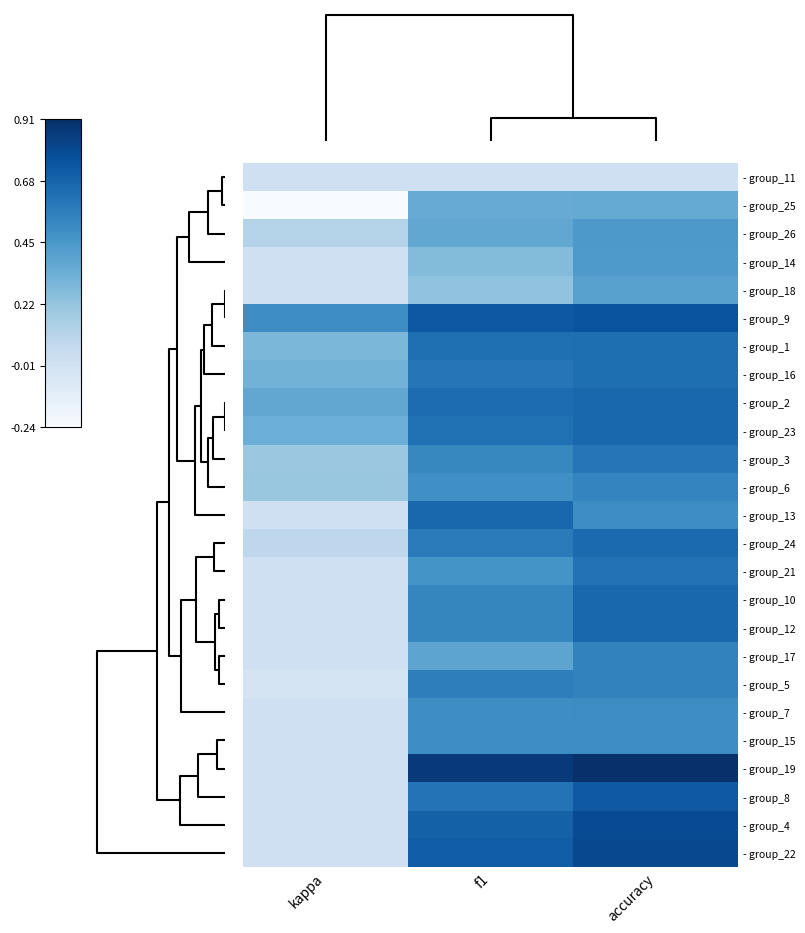

What is the greatest value displayed?

0.9